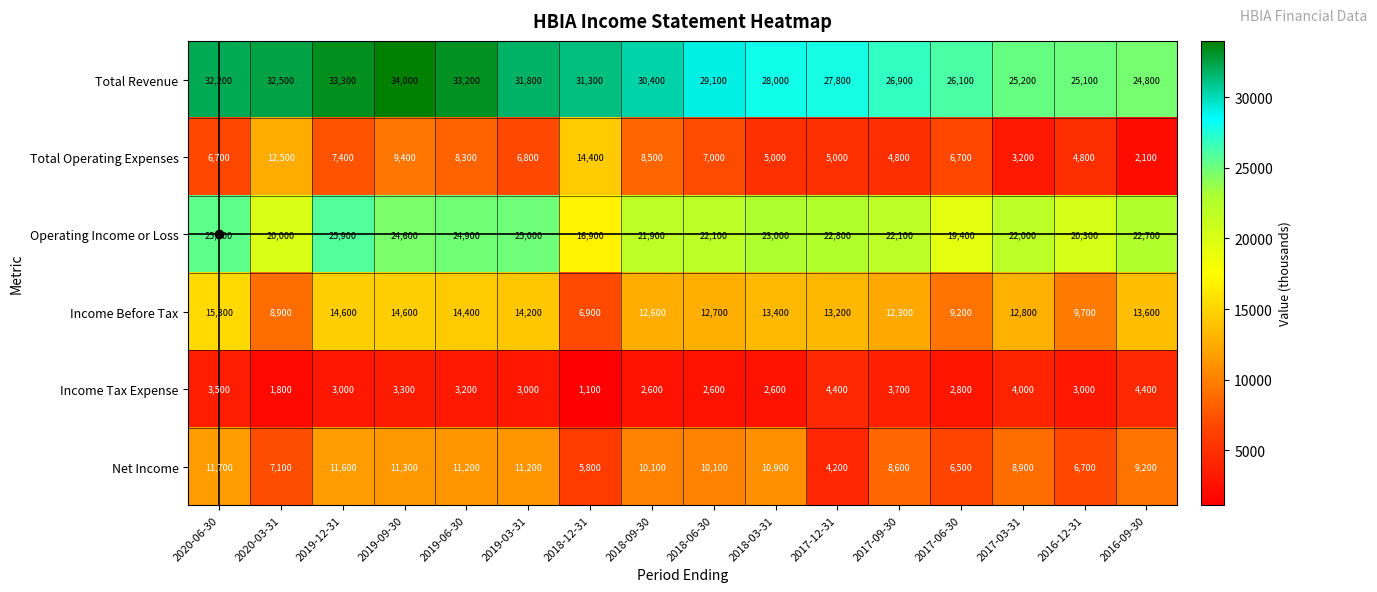

Which series has the largest total across all categories?

Total Revenue